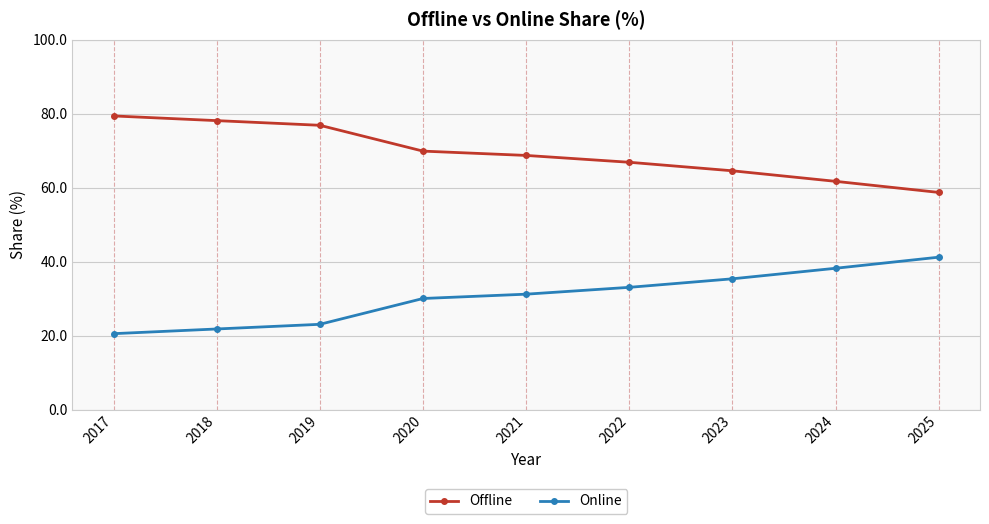

Rank the series at 2017 from lowest to highest value.

Online, Offline